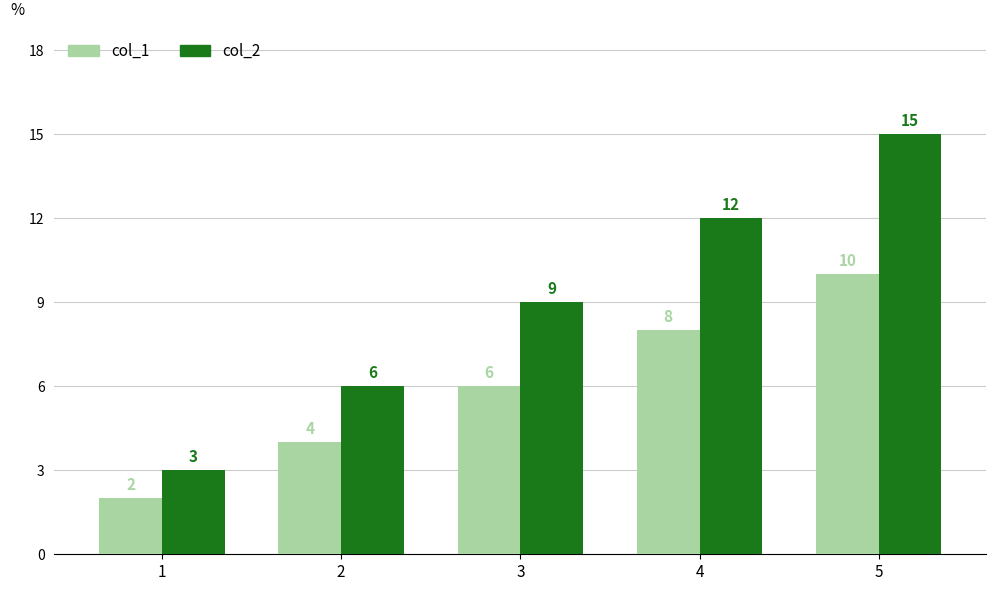

Reading left to right, transcribe all the data shown in this chart.

col_1: 2	4	6	8	10
col_2: 3	6	9	12	15